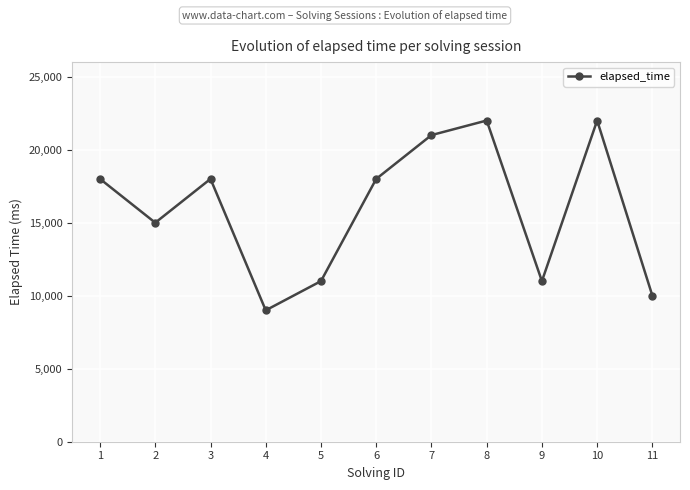

Reading right to left, list all the values displayed in this chart.

11=10000	10=22000	9=11000	8=22000	7=21000	6=18000	5=11000	4=9000	3=18000	2=15000	1=18000